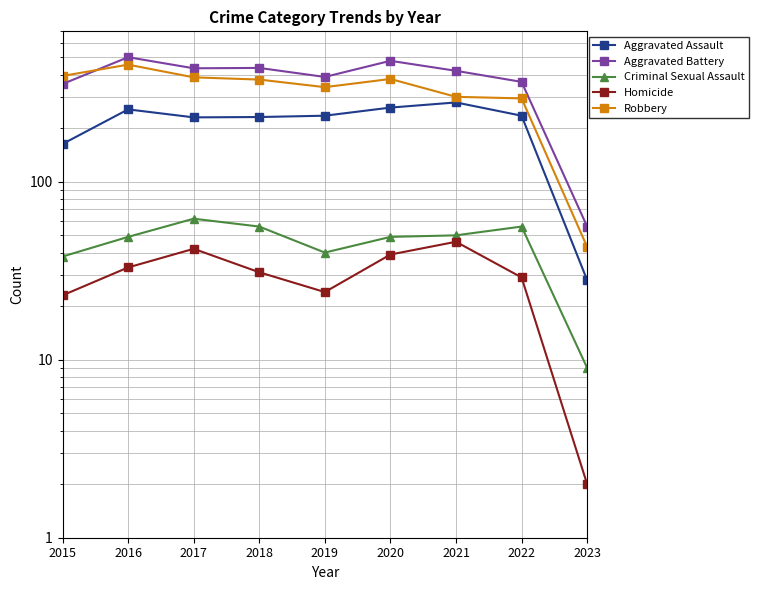

How many data points in Robbery are above 375?

4